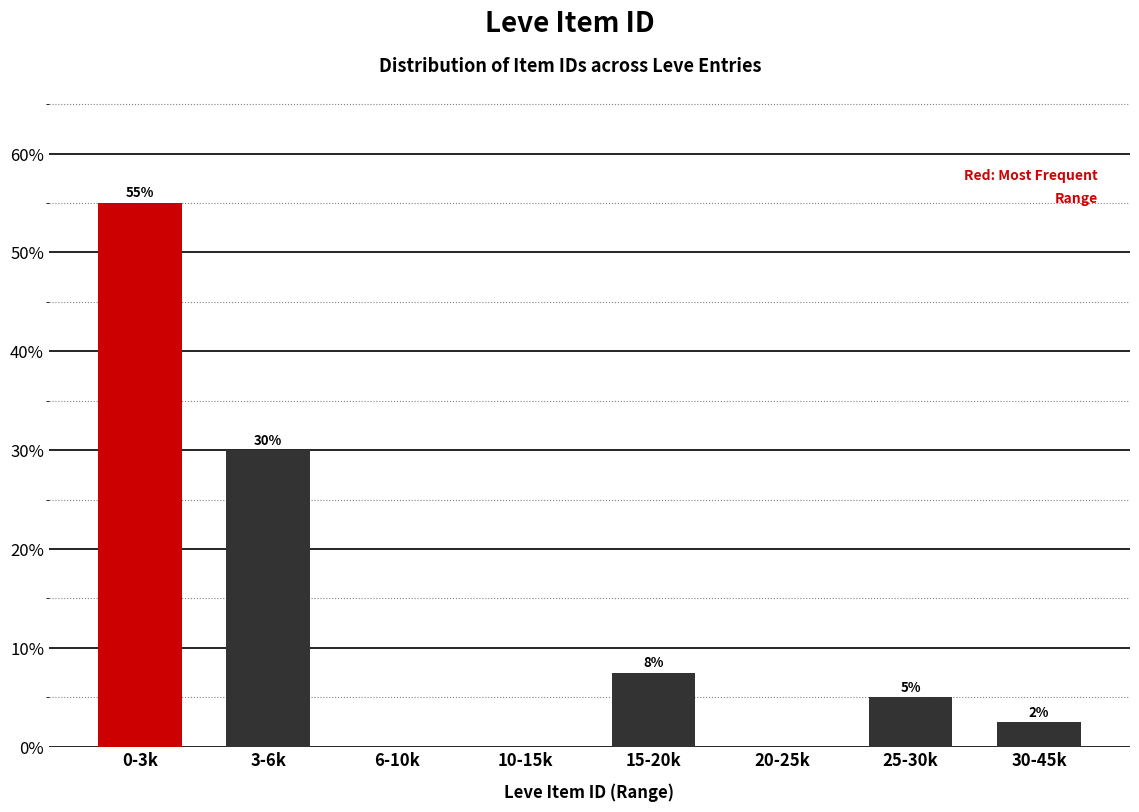

What is the sum of all values?

100.0